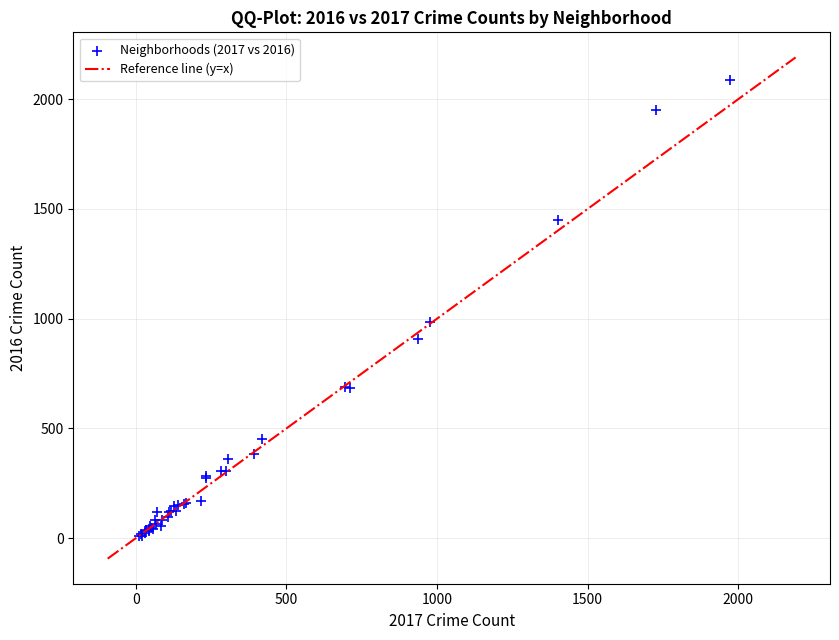

What Y value in the scatter plot is closest to 1048?

983